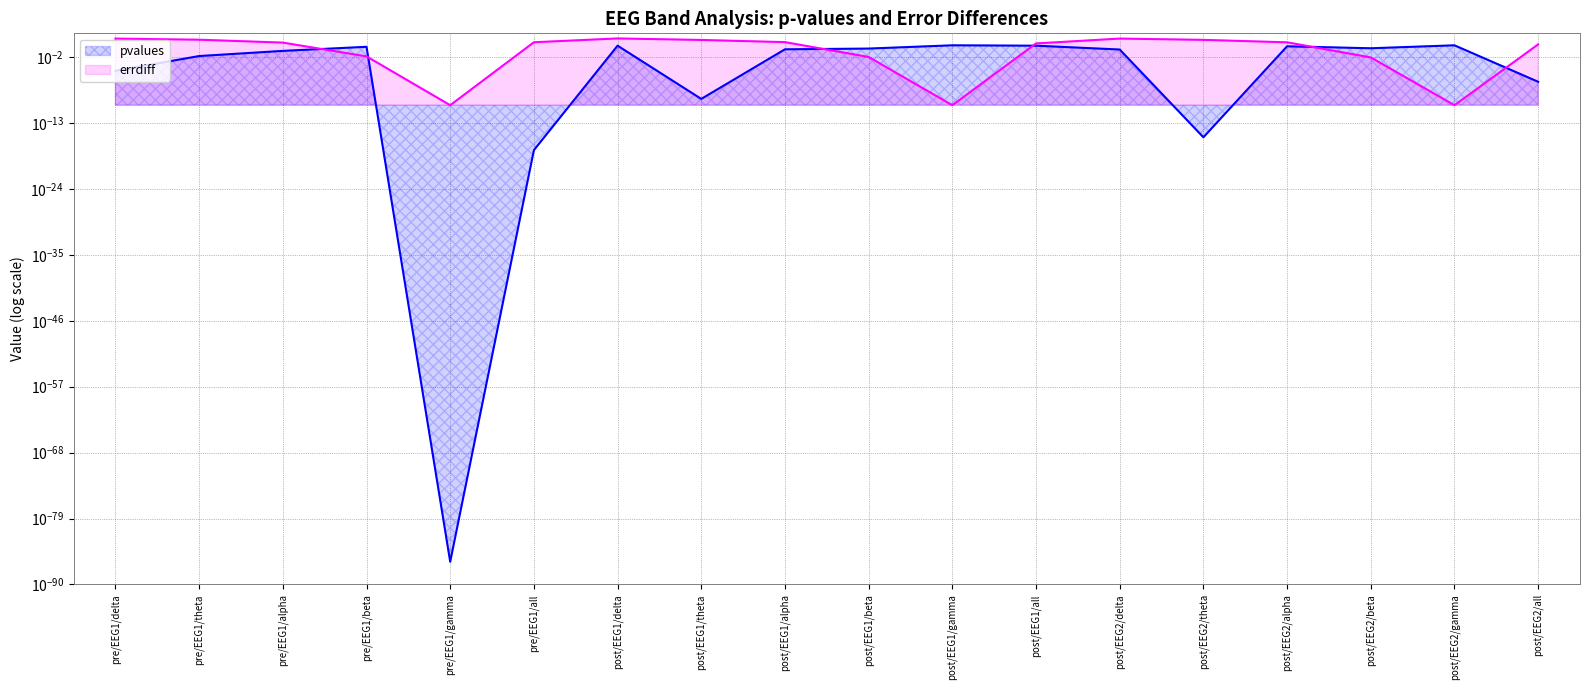

What is the difference between the highest and lowest values at pre/EEG1/all?

3.2